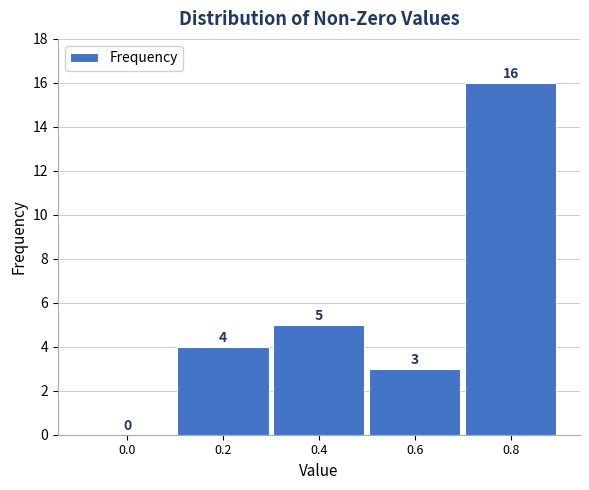

Reading right to left, list all the values displayed in this chart.

0.8=16	0.6=3	0.4=5	0.2=4	0.0=0